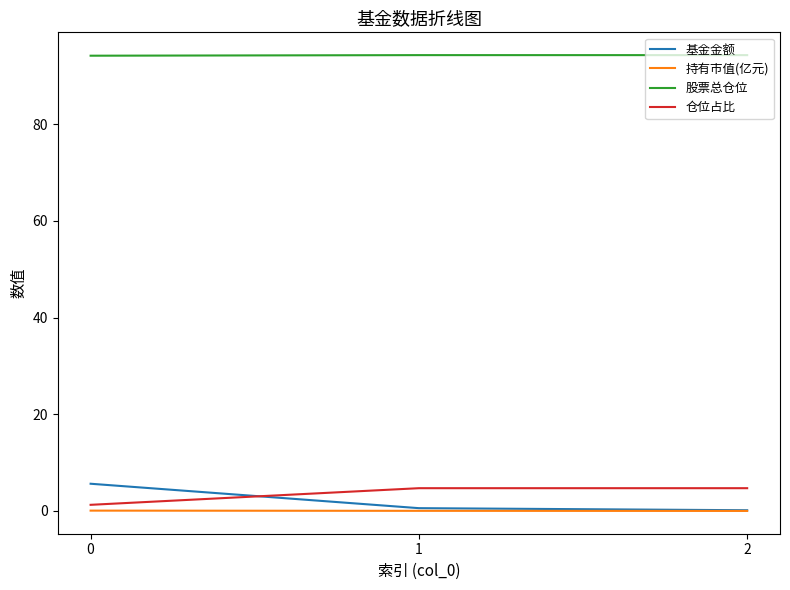

How many lines are shown in the chart?

4